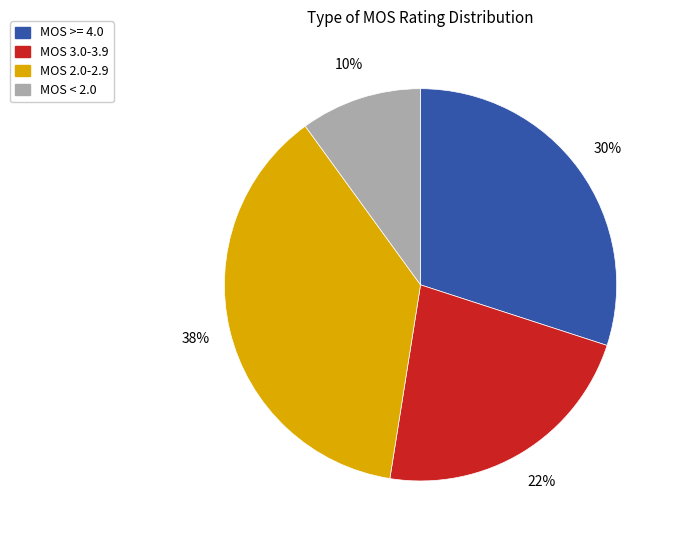

Count the number of slices in the pie.

4